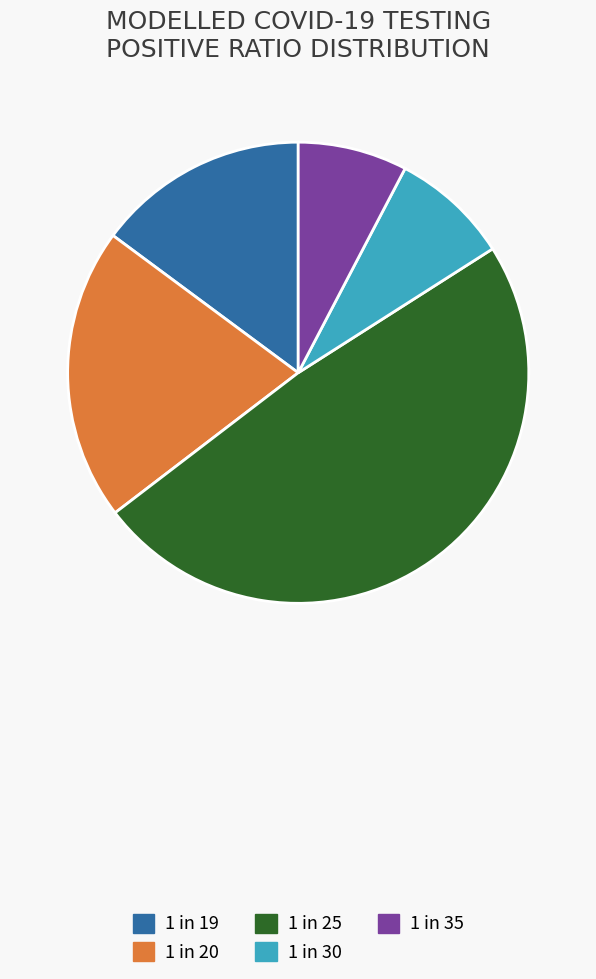

Combined, do 1 in 30 and 1 in 19 account for over 50%?

No